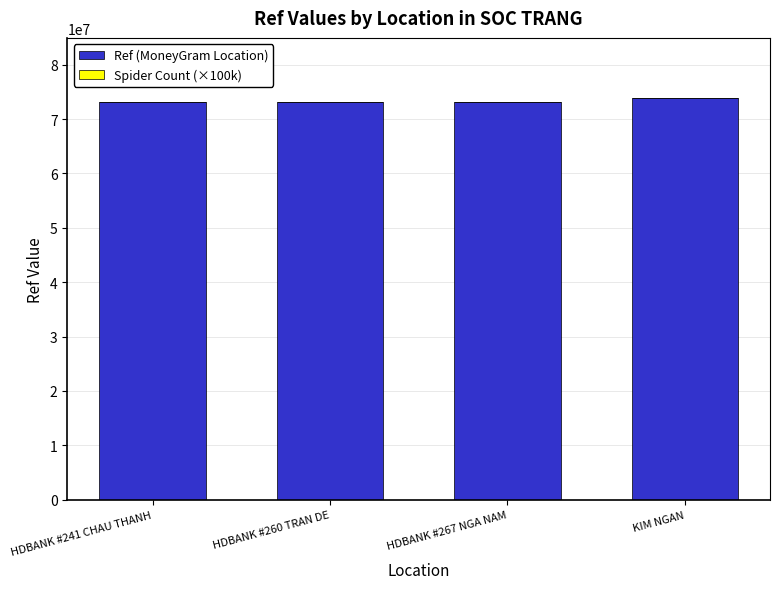

The value of Ref (MoneyGram Location) at KIM NGAN is 119207933. True or false?

False